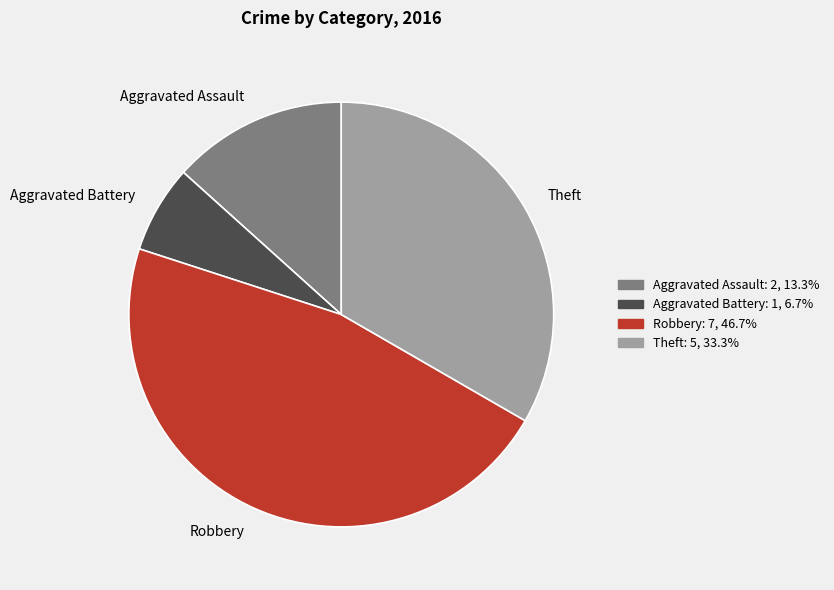

Is there a majority slice in this chart?

No